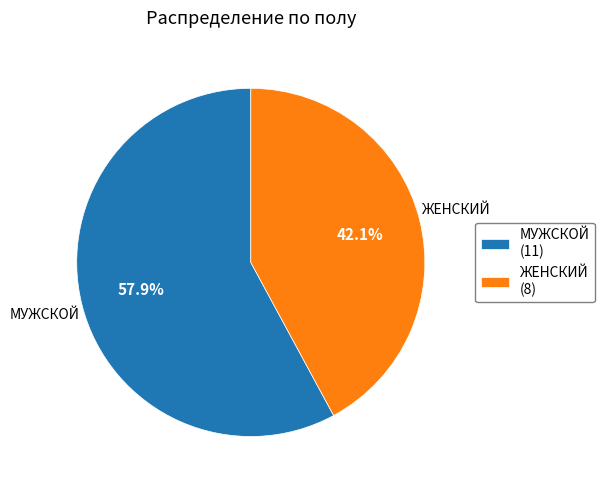

To the nearest percent, what is the difference between the ЖЕНСКИЙ and МУЖСКОЙ slice percentages?

16%